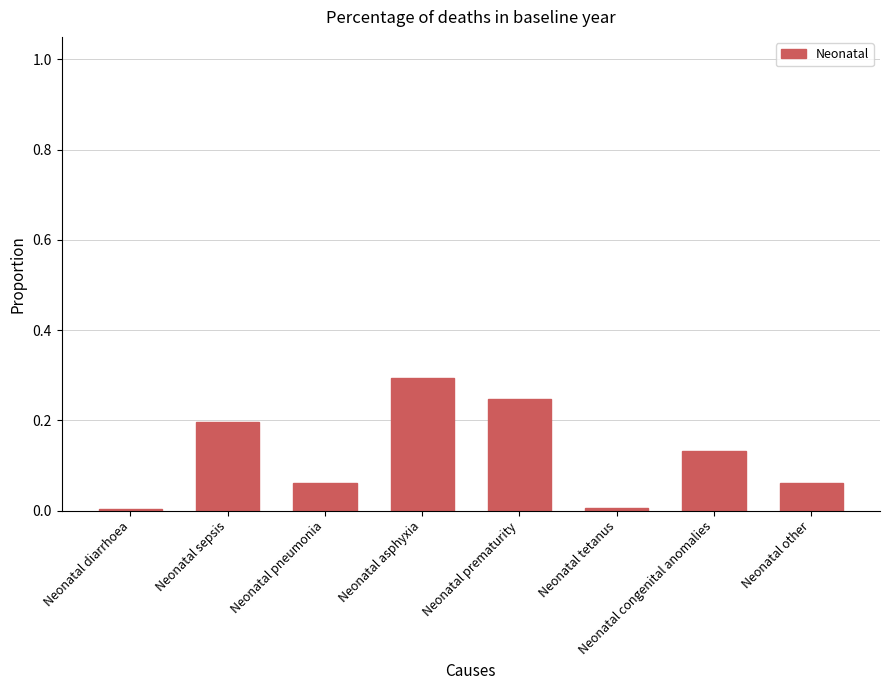

At which category does the chart reach its peak across all series?

Neonatal asphyxia